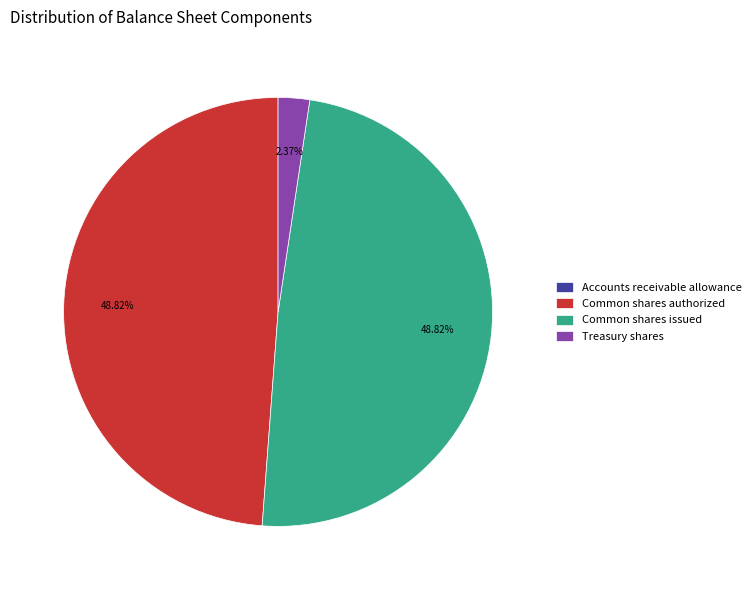

Between Treasury shares and Common shares authorized, which is larger?

Common shares authorized